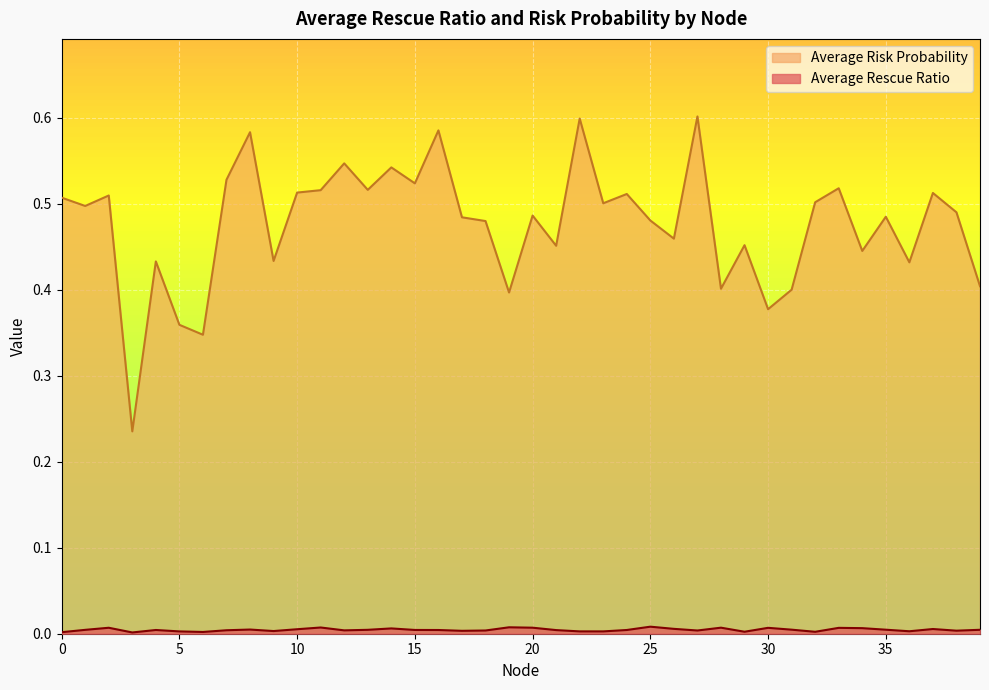

List the labels in order of Average Rescue Ratio value, smallest first.

3, 0, 6, 32, 29, 5, 23, 22, 36, 9, 17, 38, 27, 18, 12, 7, 21, 16, 24, 4, 15, 1, 13, 39, 35, 31, 8, 10, 37, 26, 14, 34, 33, 30, 2, 20, 28, 11, 19, 25